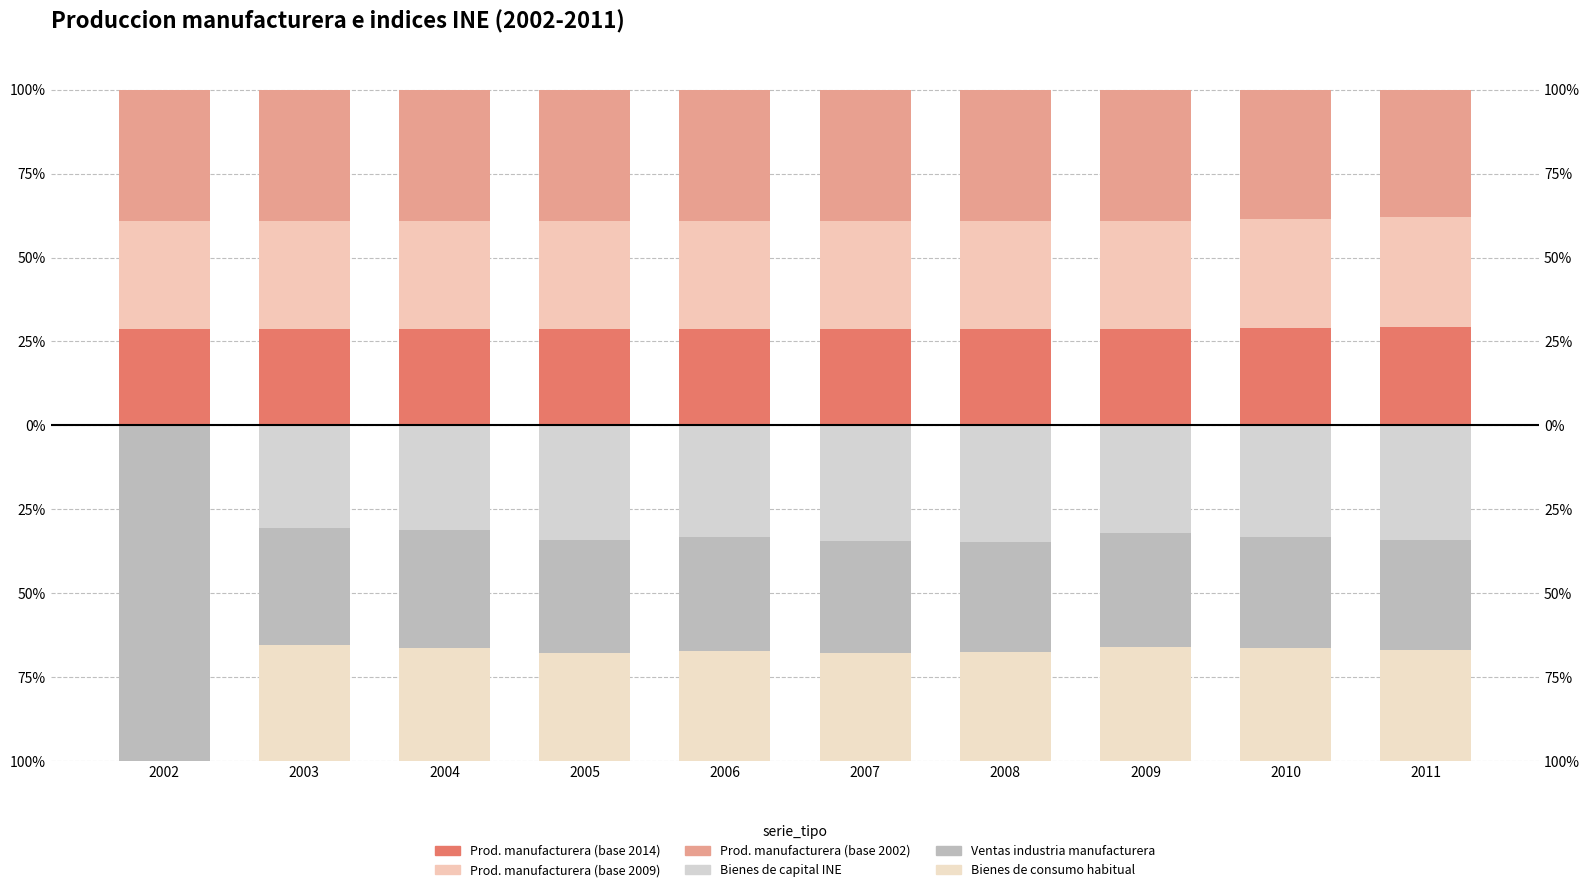

Rank the series at 2008 from highest to lowest value.

Produccion manufacturera (base 2002), Produccion manufacturera (base 2009), Produccion manufacturera (base 2014), Bienes de consumo habitual INE, Ventas industria manufacturera (base 2002), Bienes de capital INE